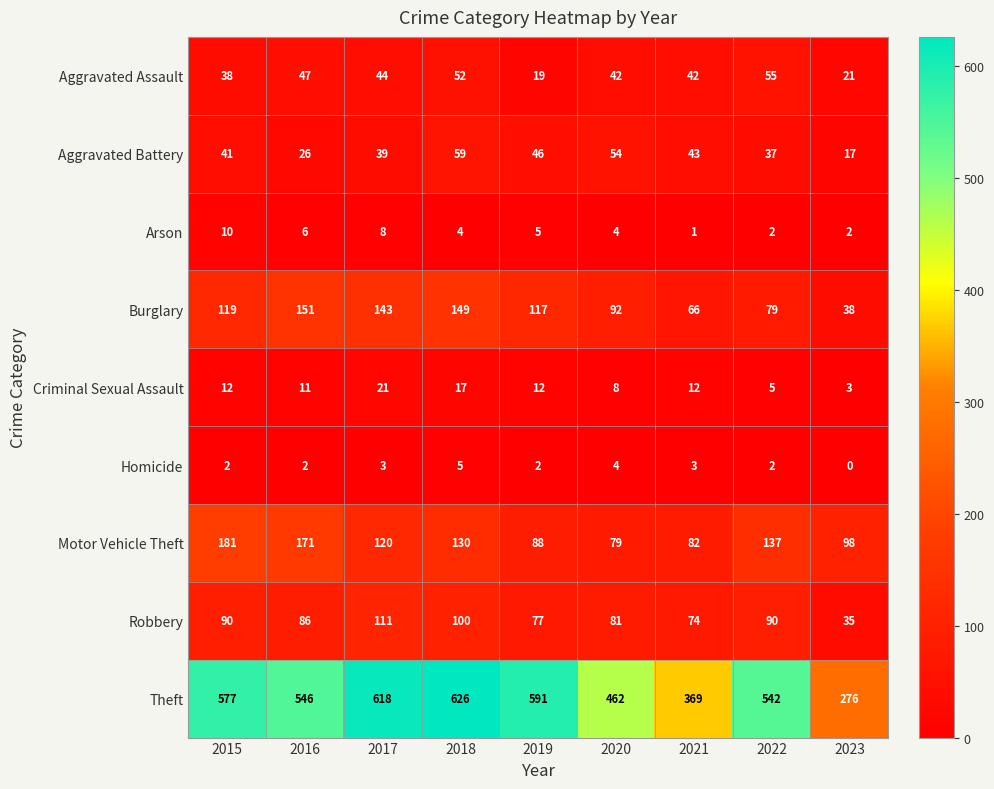

How many categories are shown in the chart?

9